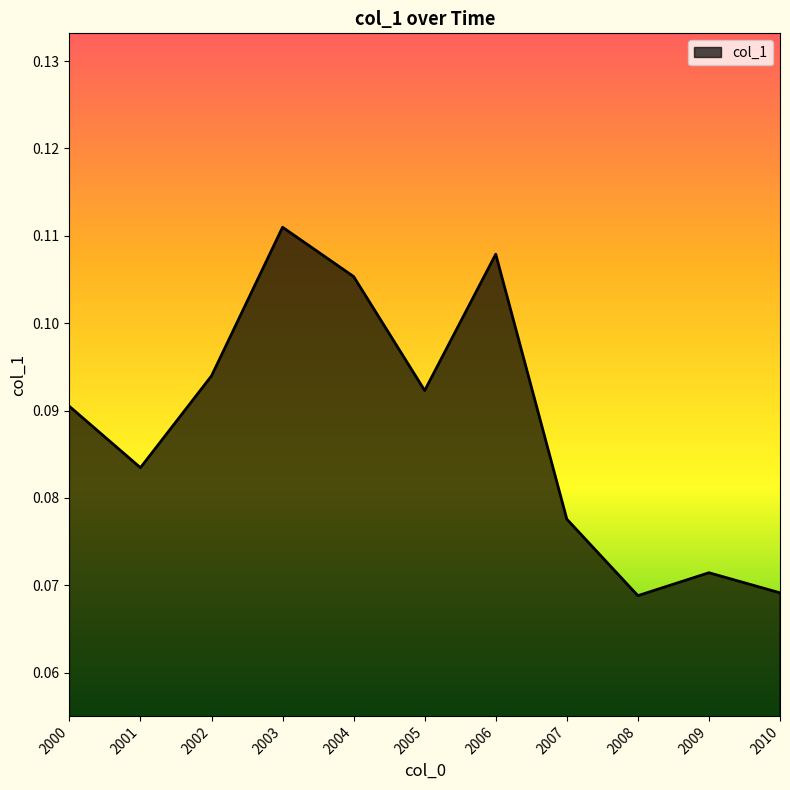

Which has a higher value, 2009 or 2010?

2009